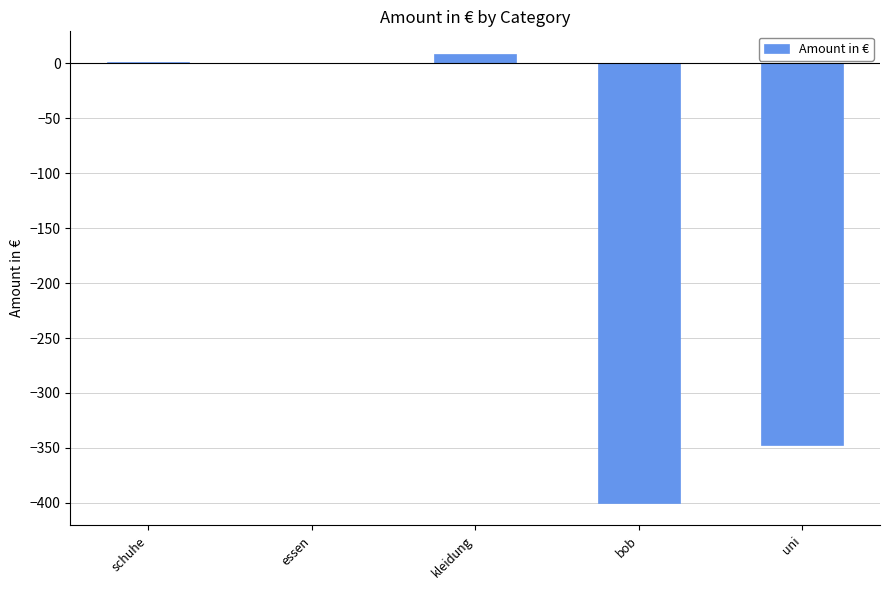

True or false: the data shows -689.1 at bob.

False